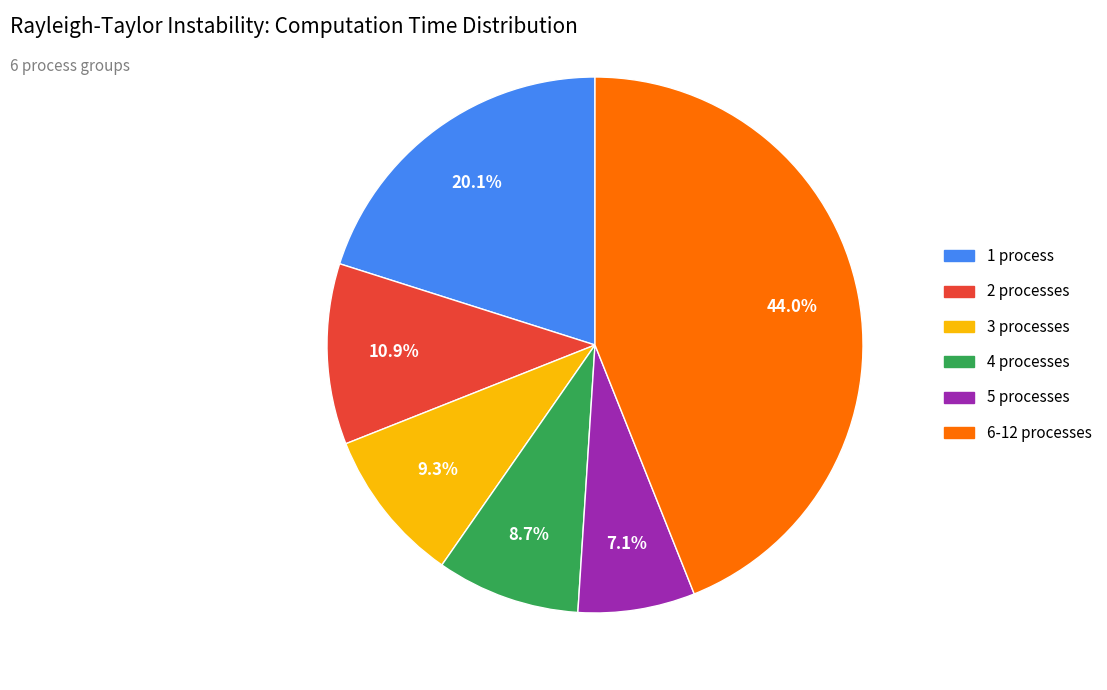

To the nearest percent, what is the difference between the largest and smallest slice percentages?

37%